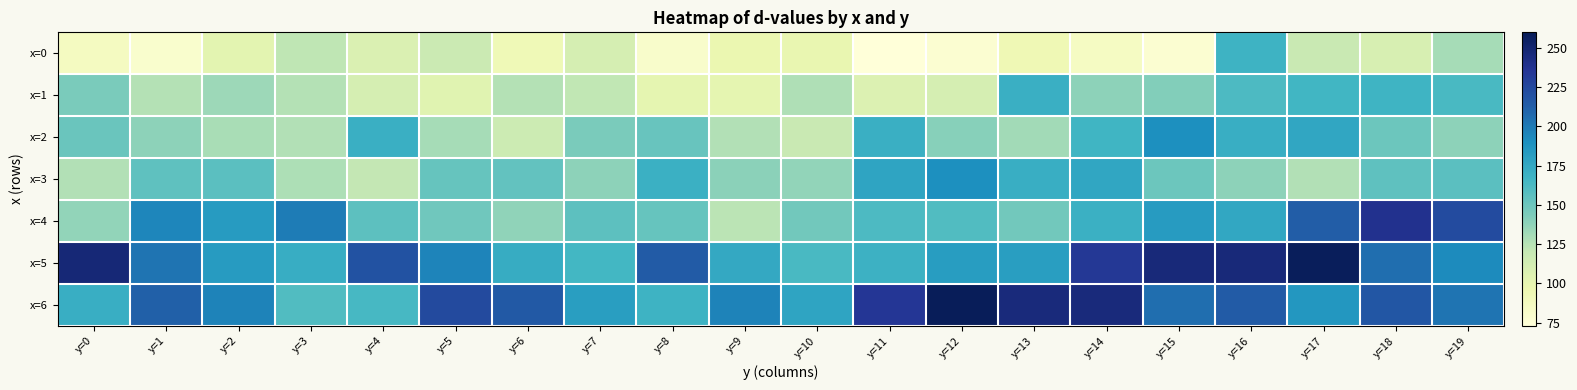

At which category is the sum across all series the highest?

y=16